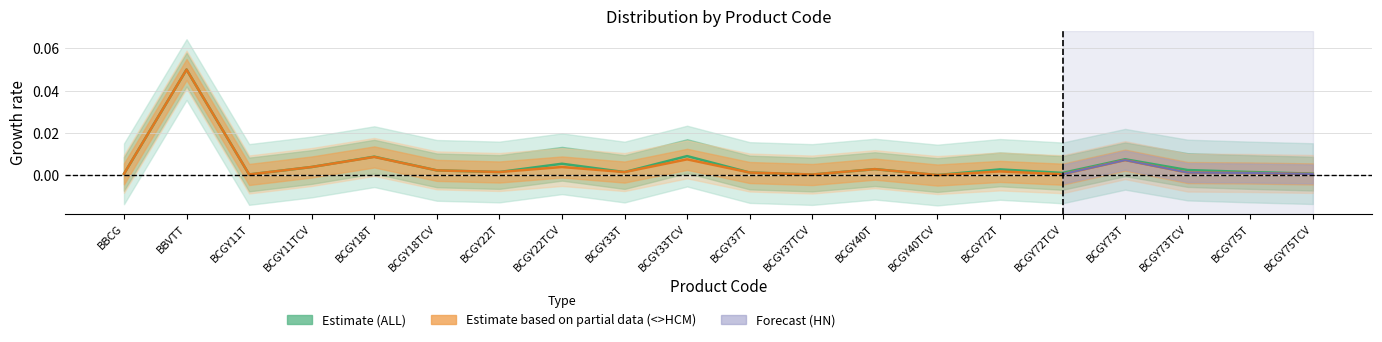

Reading left to right, list all the values displayed in this chart.

ALL: 0.0	0.1	0.0	0.0	0.0	0.0	0.0	0.0	0.0	0.0	0.0	0.0	0.0	0.0	0.0	0.0	0.0	0.0	0.0	0.0
<>HCM: 0.0	0.1	0.0	0.0	0.0	0.0	0.0	0.0	0.0	0.0	0.0	0.0	0.0	0.0	0.0	0.0	0.0	0.0	0.0	0.0